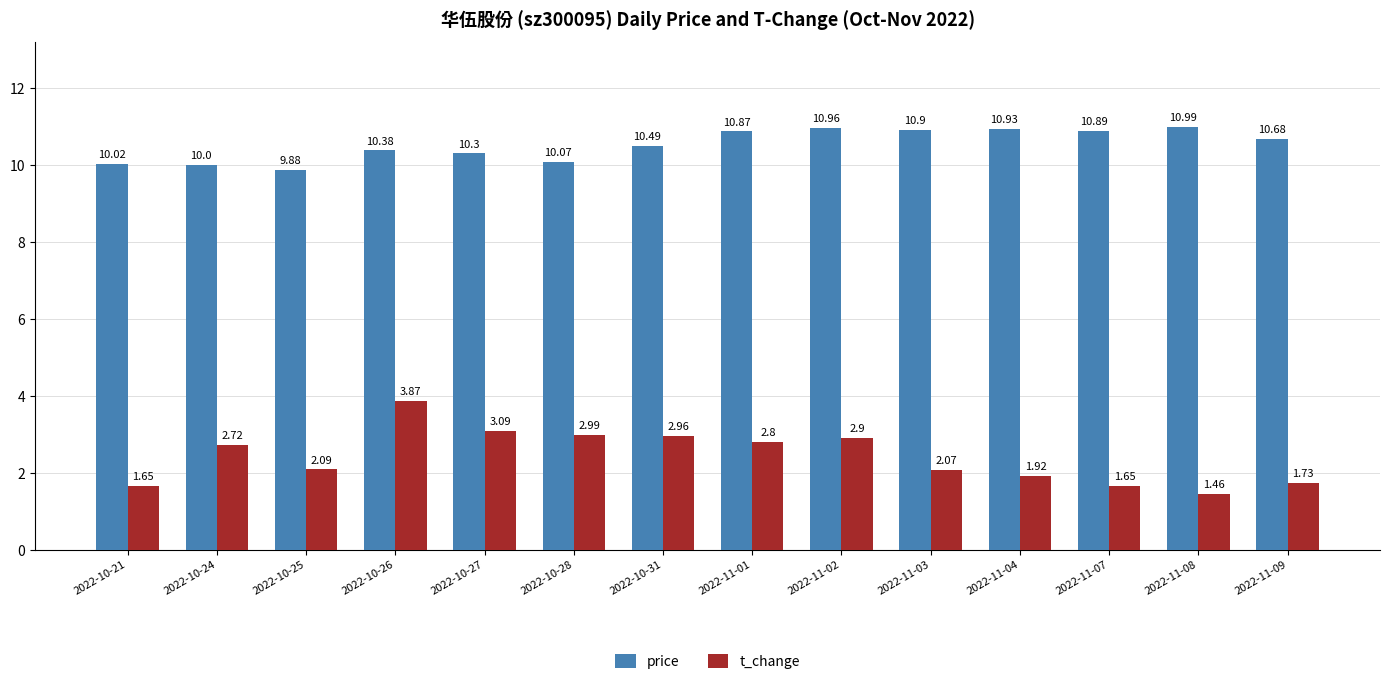

What is the highest value of the price series?

11.0